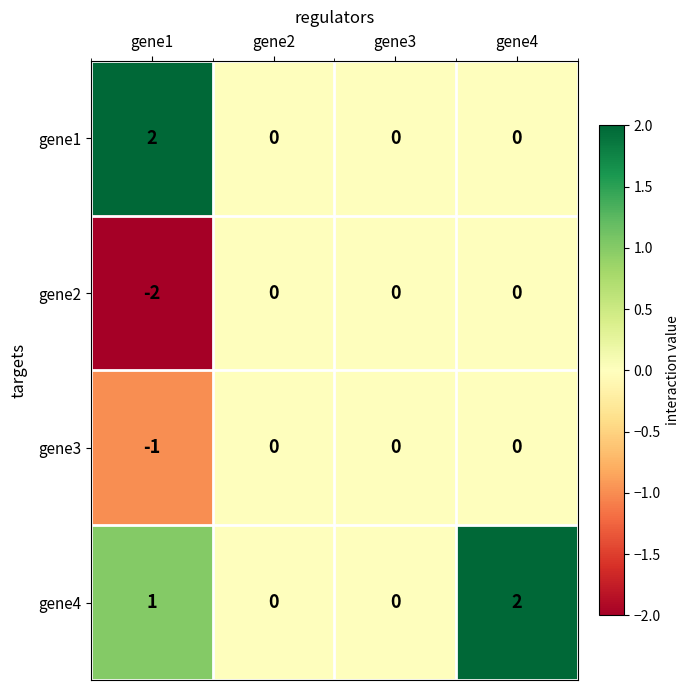

At which category is the sum across all series the highest?

gene4